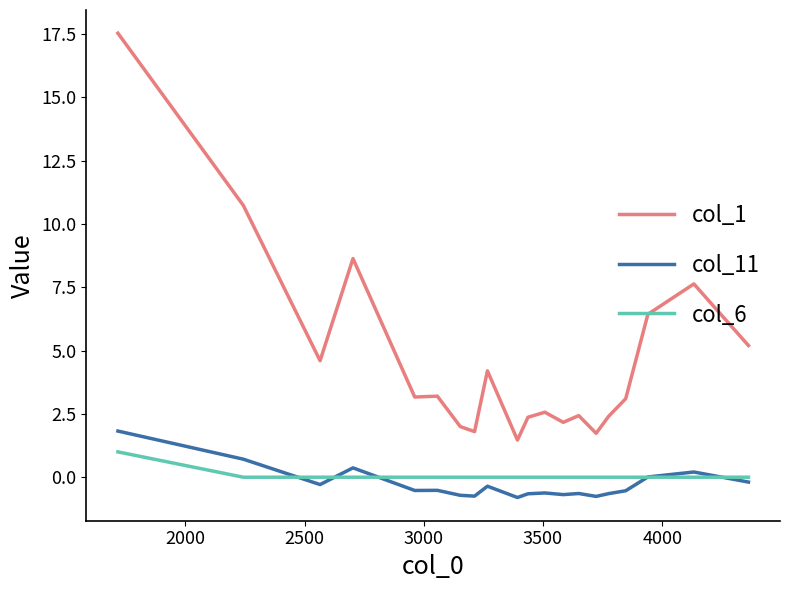

Which series has the largest range (max minus min)?

col_1